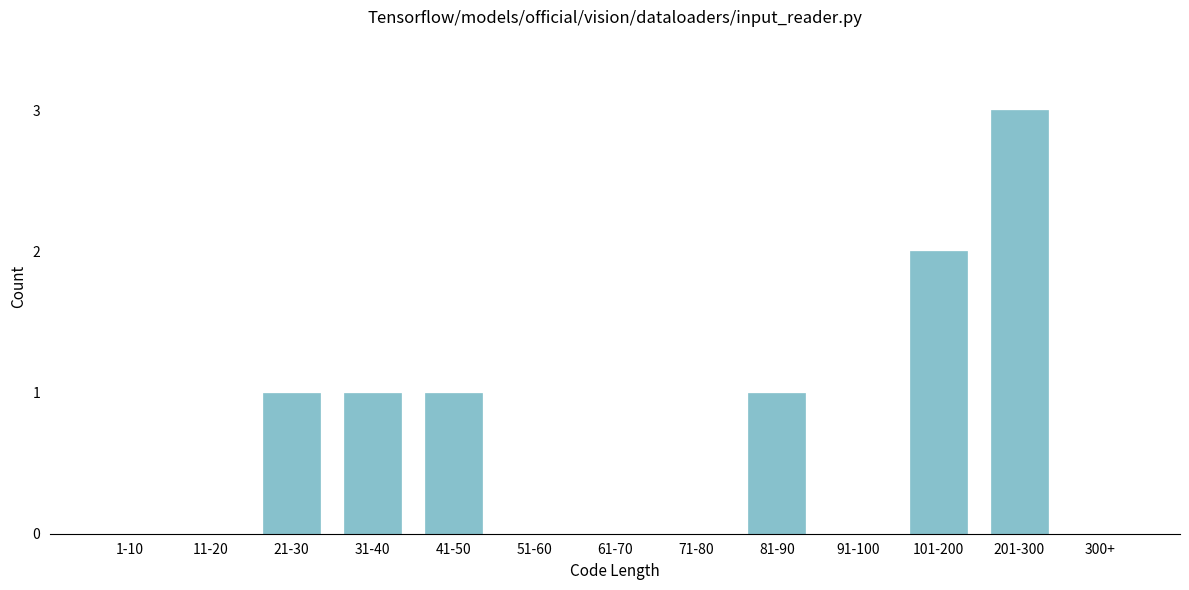

Reading left to right, what are all the values shown in this chart?

1-10=0	11-20=0	21-30=1	31-40=1	41-50=1	51-60=0	61-70=0	71-80=0	81-90=1	91-100=0	101-200=2	201-300=3	300+=0